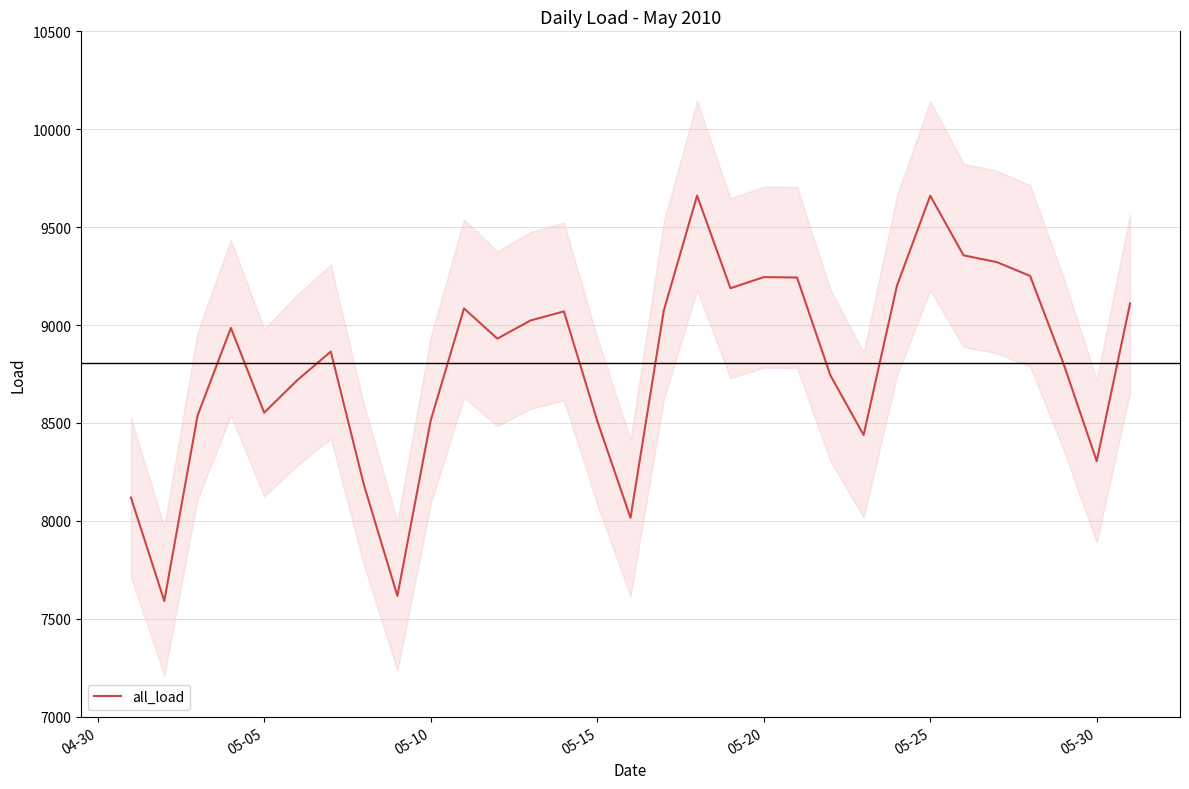

What is the minimum value for all_load?

7591.0